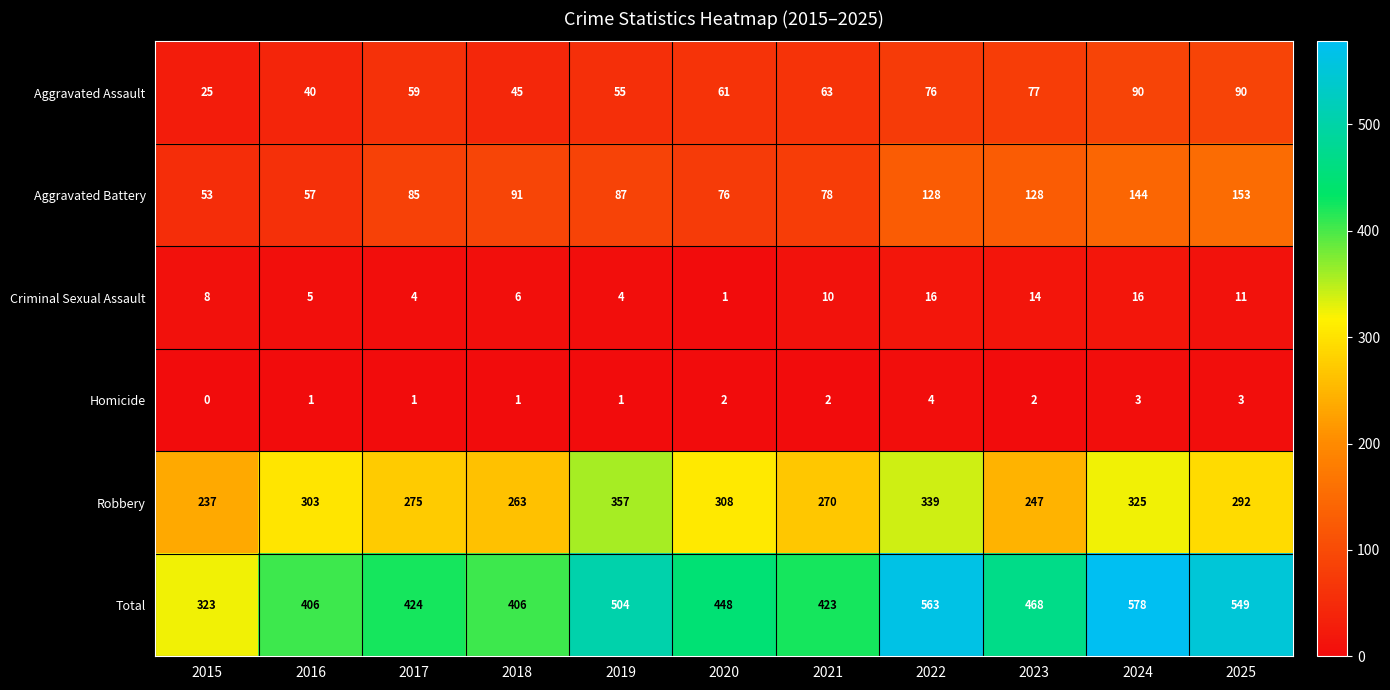

Between 2020 and 2025, which series saw the biggest shift?

Total